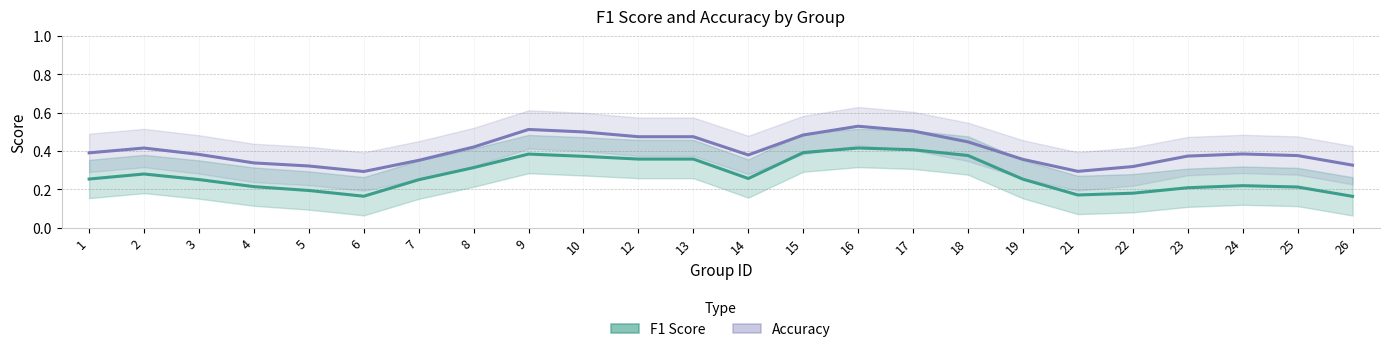

How many lines are shown in the chart?

2